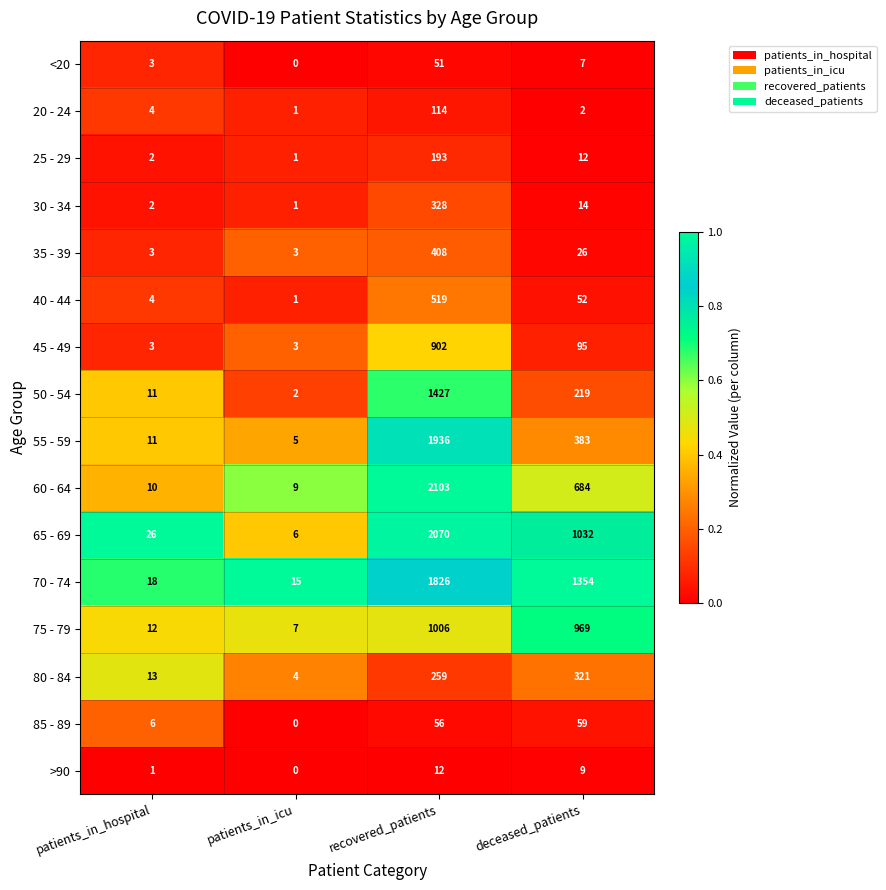

Rank the series by their maximum value, from highest to lowest.

60 - 64, 65 - 69, 55 - 59, 70 - 74, 50 - 54, 75 - 79, 45 - 49, 40 - 44, 35 - 39, 30 - 34, 80 - 84, 25 - 29, 20 - 24, 85 - 89, <20, >90